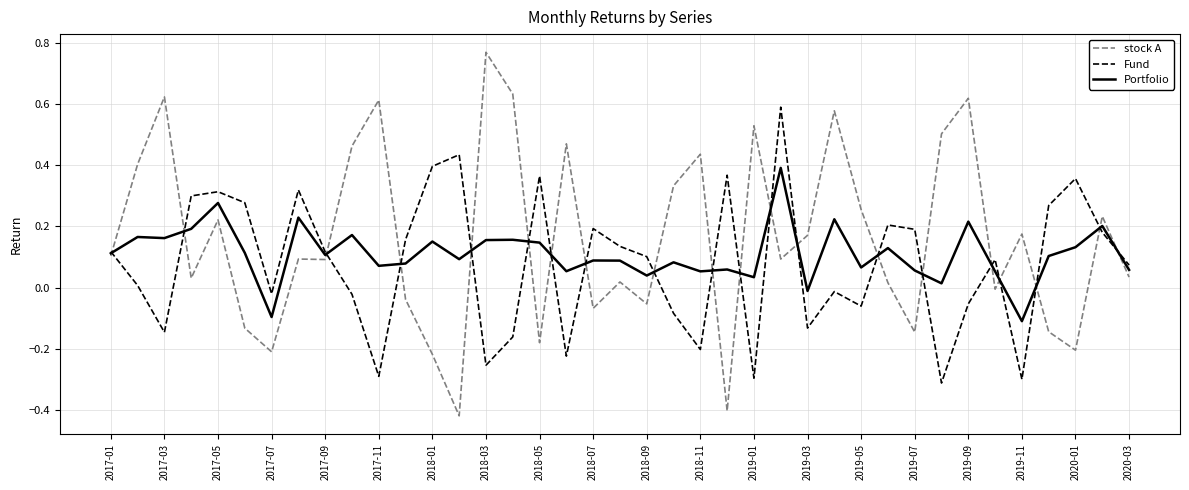

Rank the series by their maximum value, from lowest to highest.

Portfolio, Fund, stock A